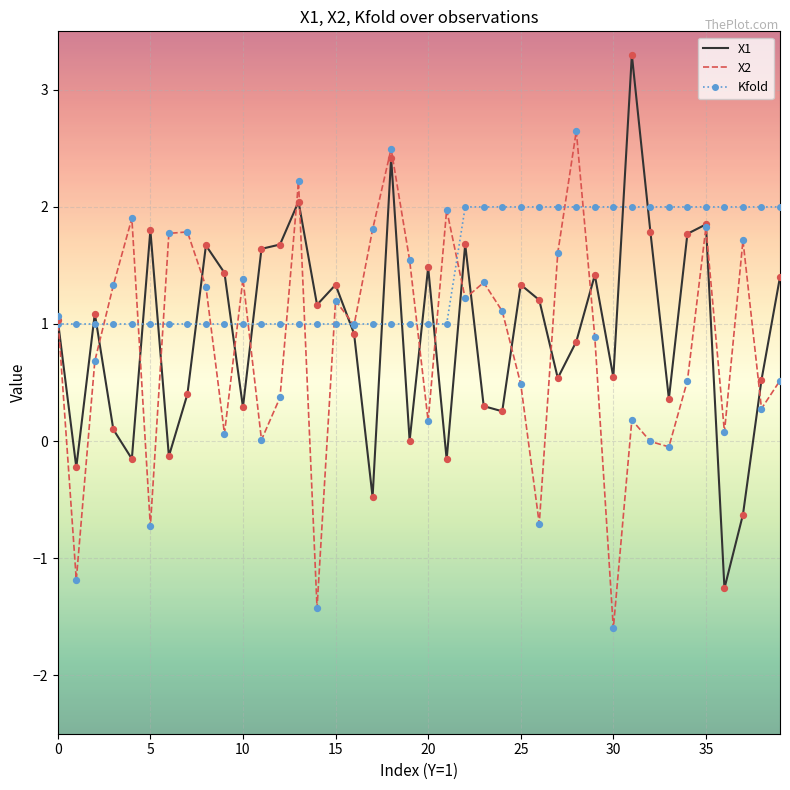

Which series has the largest total across all categories?

Kfold